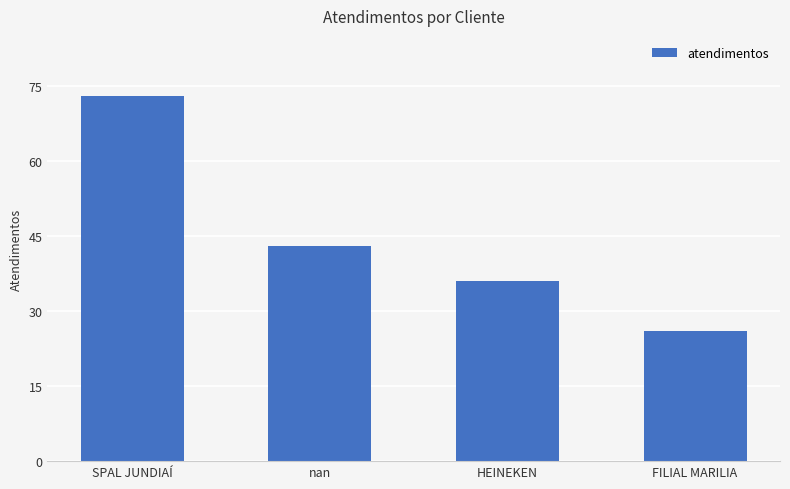

Reading left to right, extract all data points from this chart.

73	43	36	26